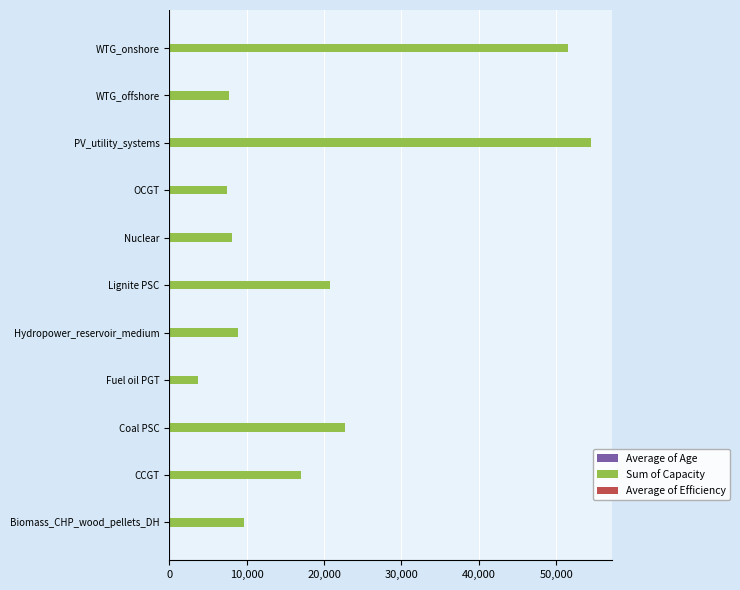

The Sum of Capacity series shows 36041.5 at WTG_onshore. True or false?

False